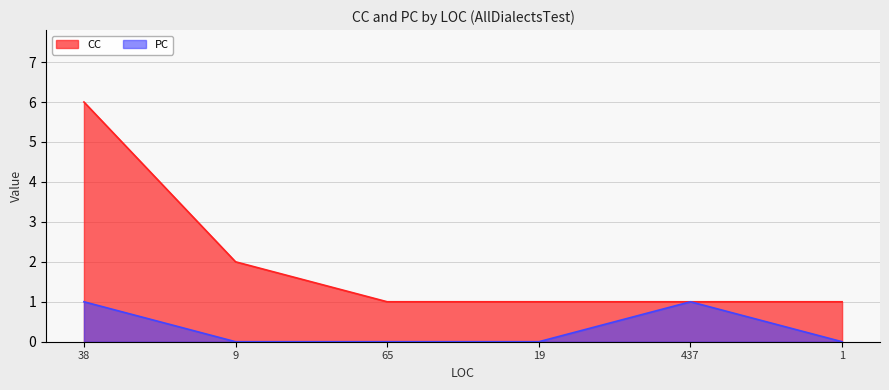

Is it true that CC equals 2 at 9?

True